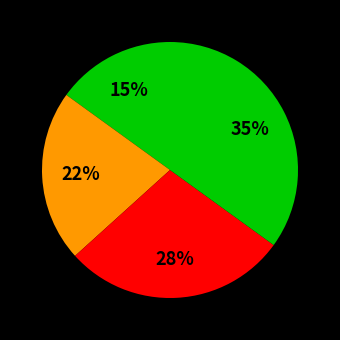

How many slices are in this pie chart?

4